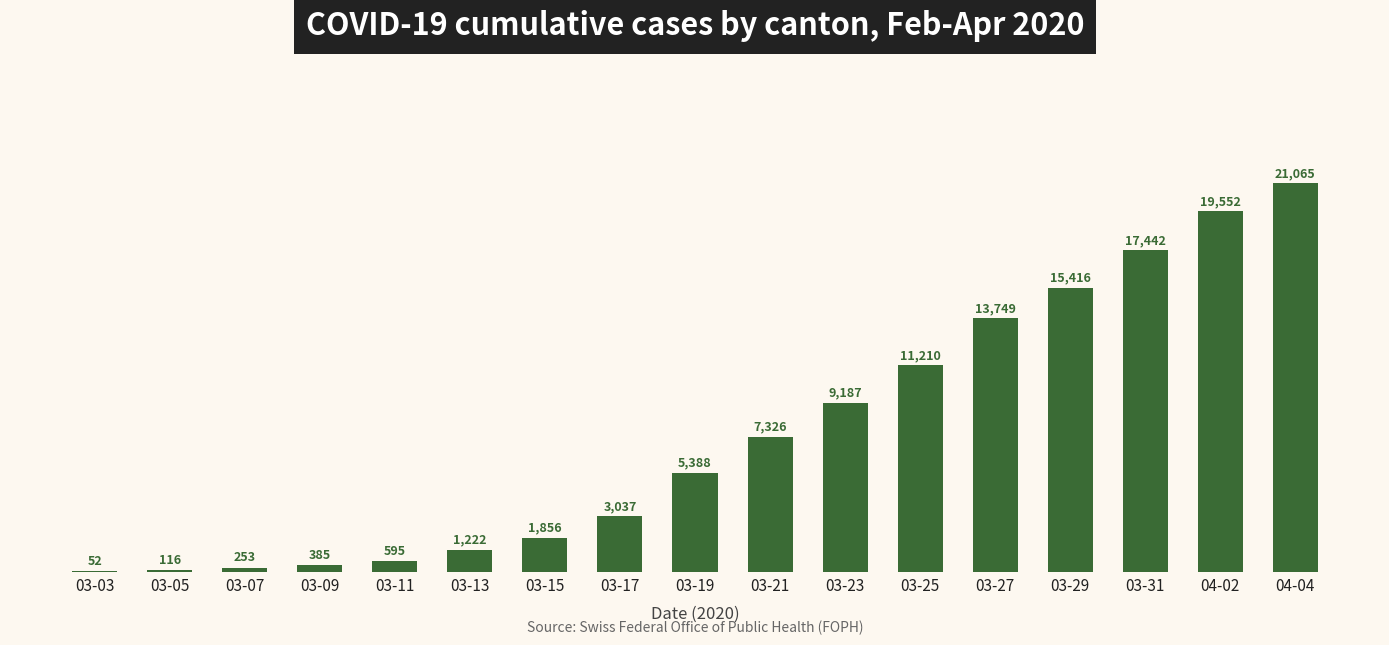

Between 03-25 and 03-31, which is larger?

03-31